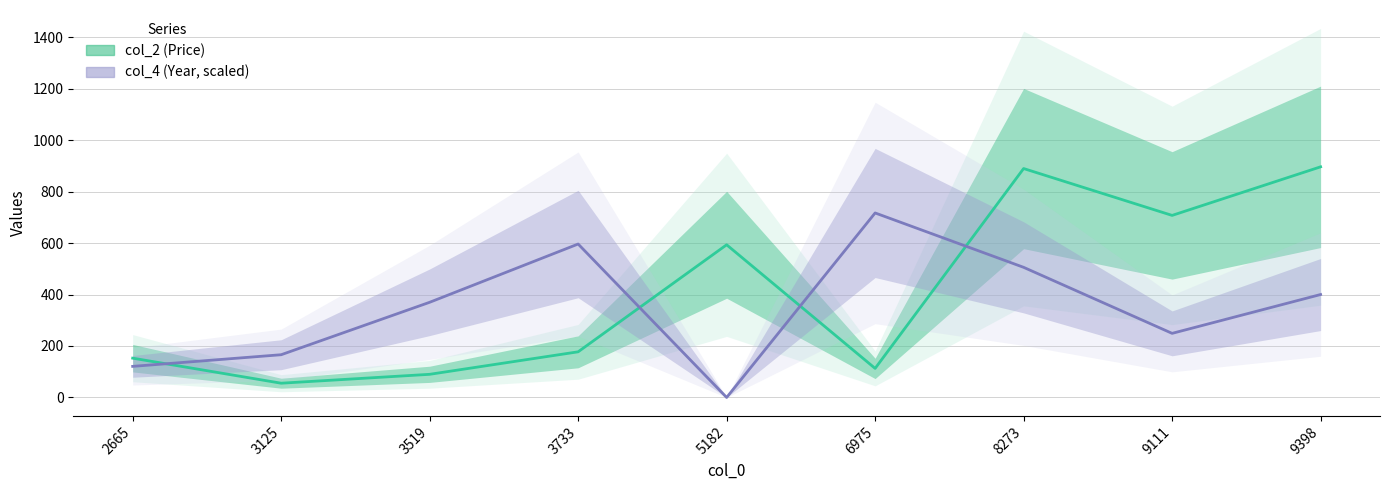

List the labels in order of col_2 (Price) value, largest first.

9398, 8273, 9111, 5182, 3733, 2665, 6975, 3519, 3125